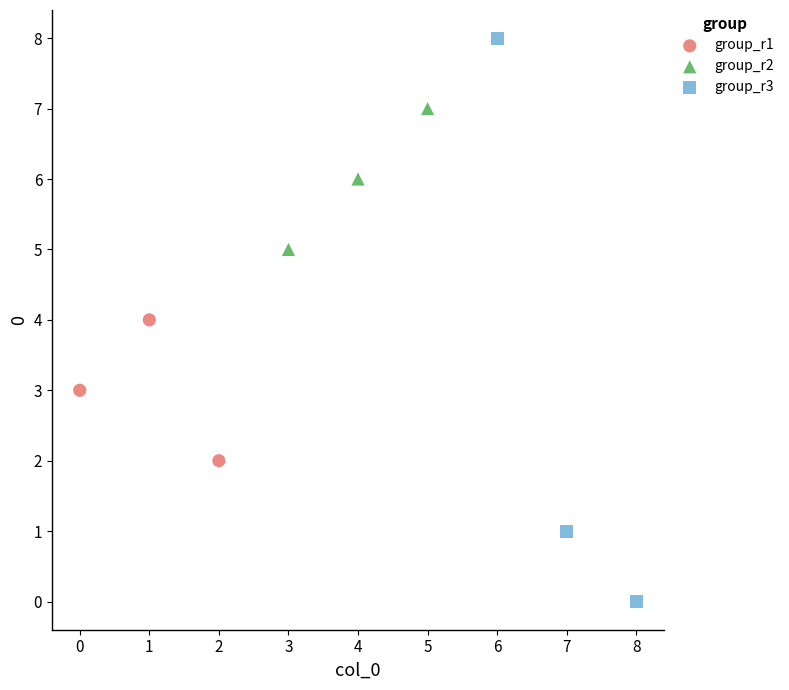

Which series has the largest Y range (max minus min)?

group_r3